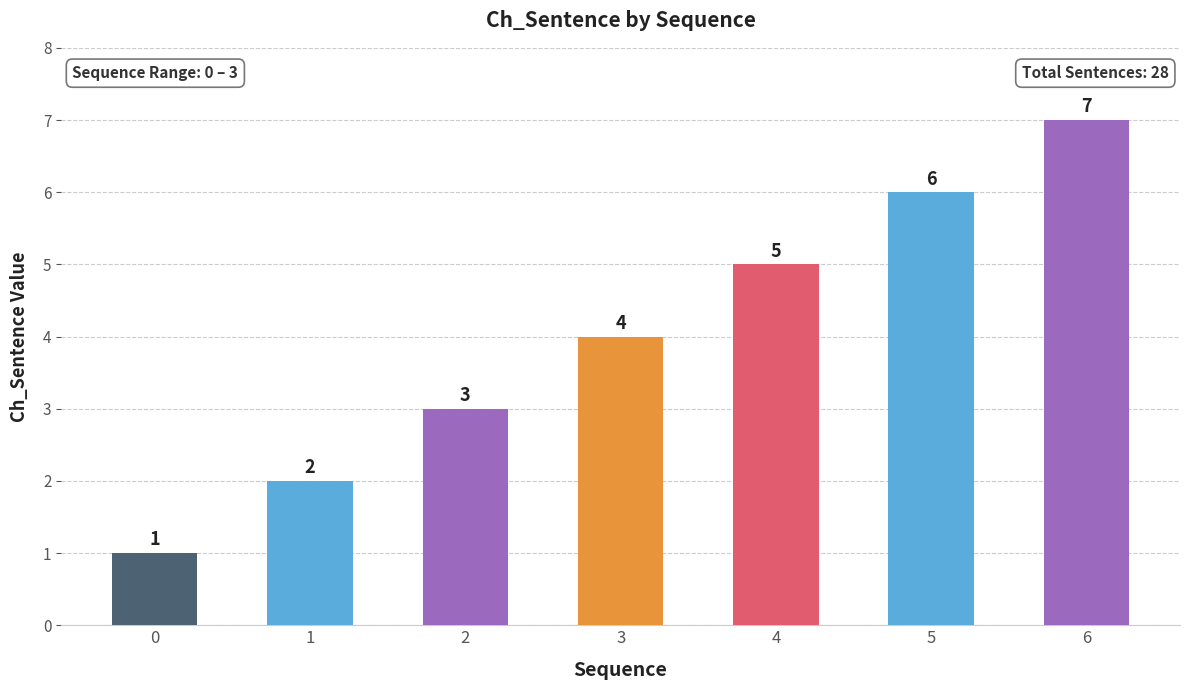

Reading left to right, transcribe all the data shown in this chart.

0=1	1=2	2=3	3=4	4=5	5=6	6=7